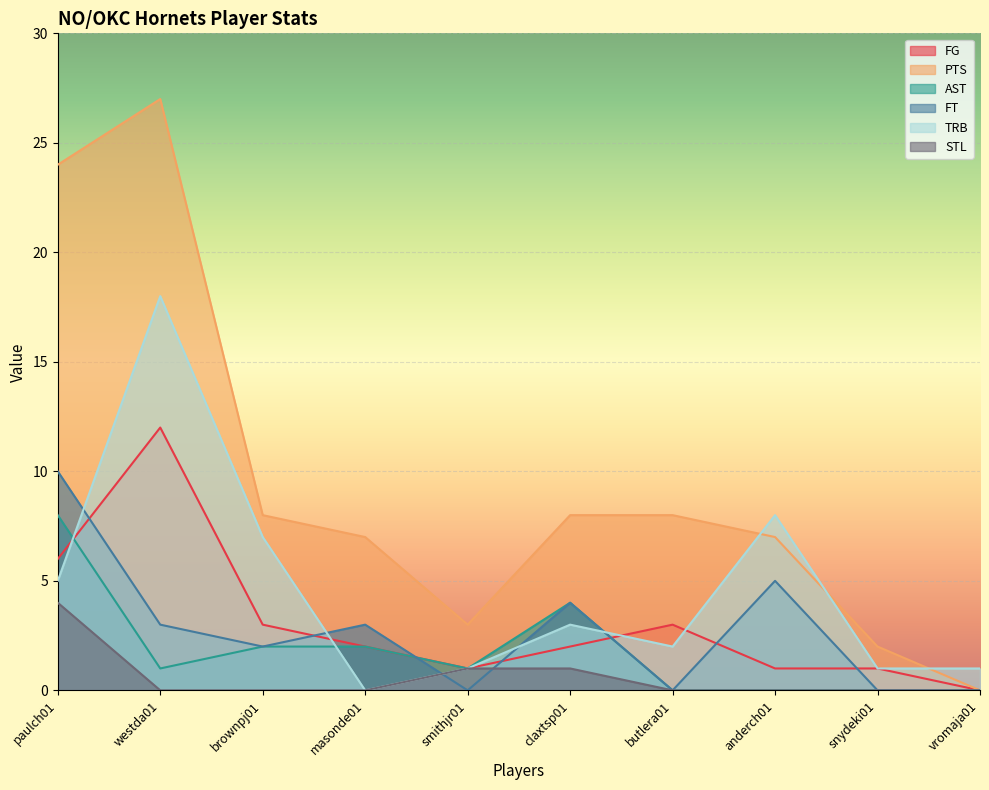

What is the maximum value for PTS?

27